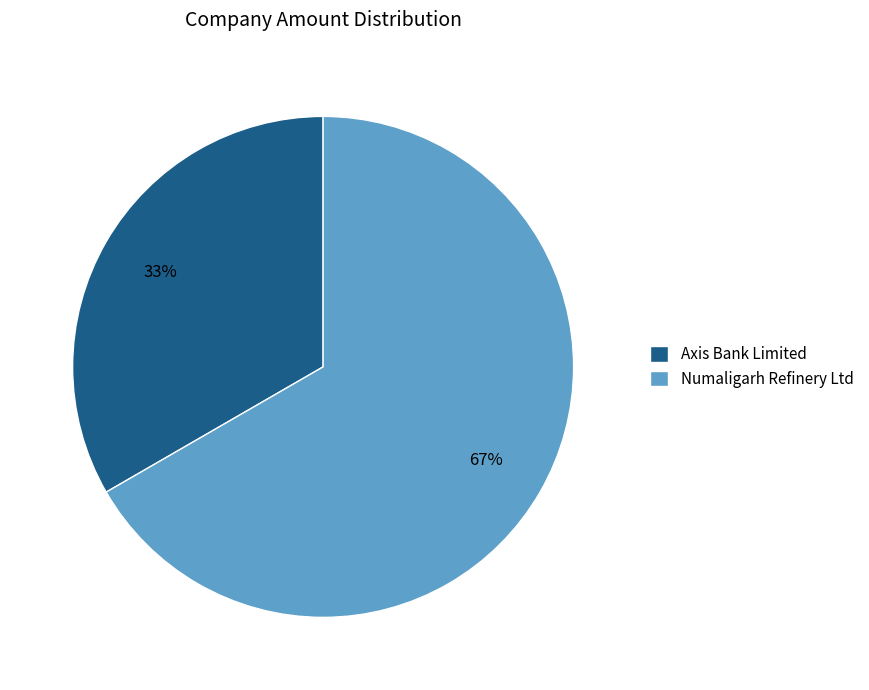

To the nearest percent, what is the average slice percentage?

50%